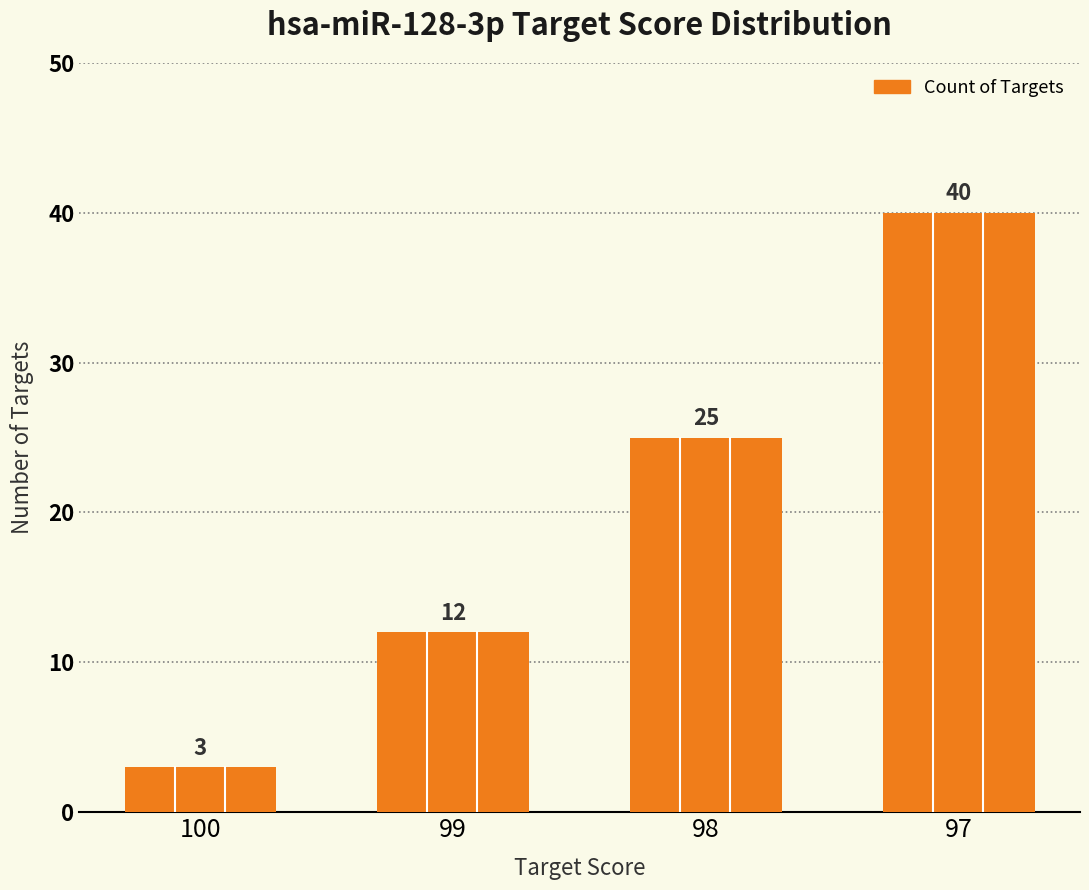

Between 99 and 98, which is larger?

98